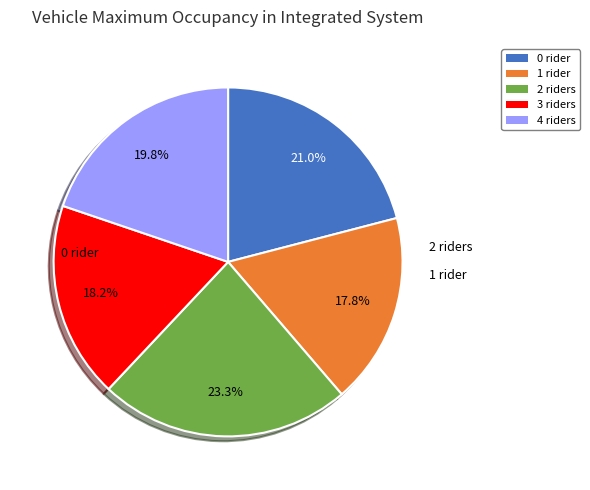

Does any single category account for the majority?

No